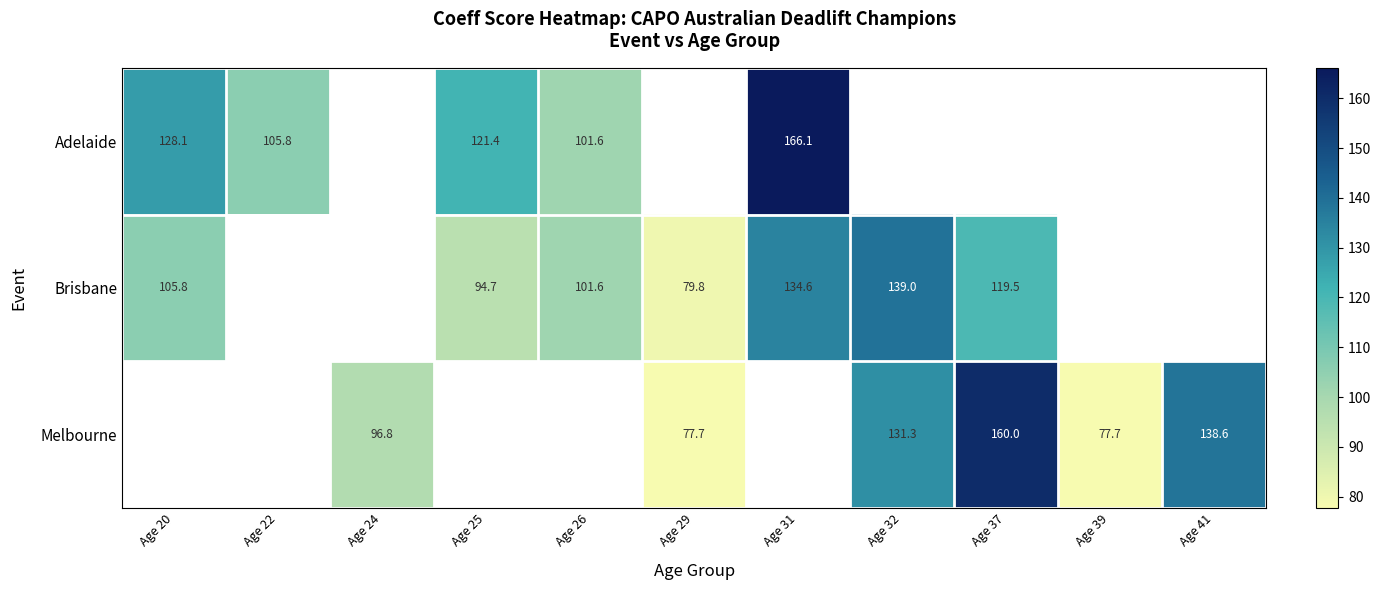

Which has a higher value, Age 22 or Age 26?

Age 22